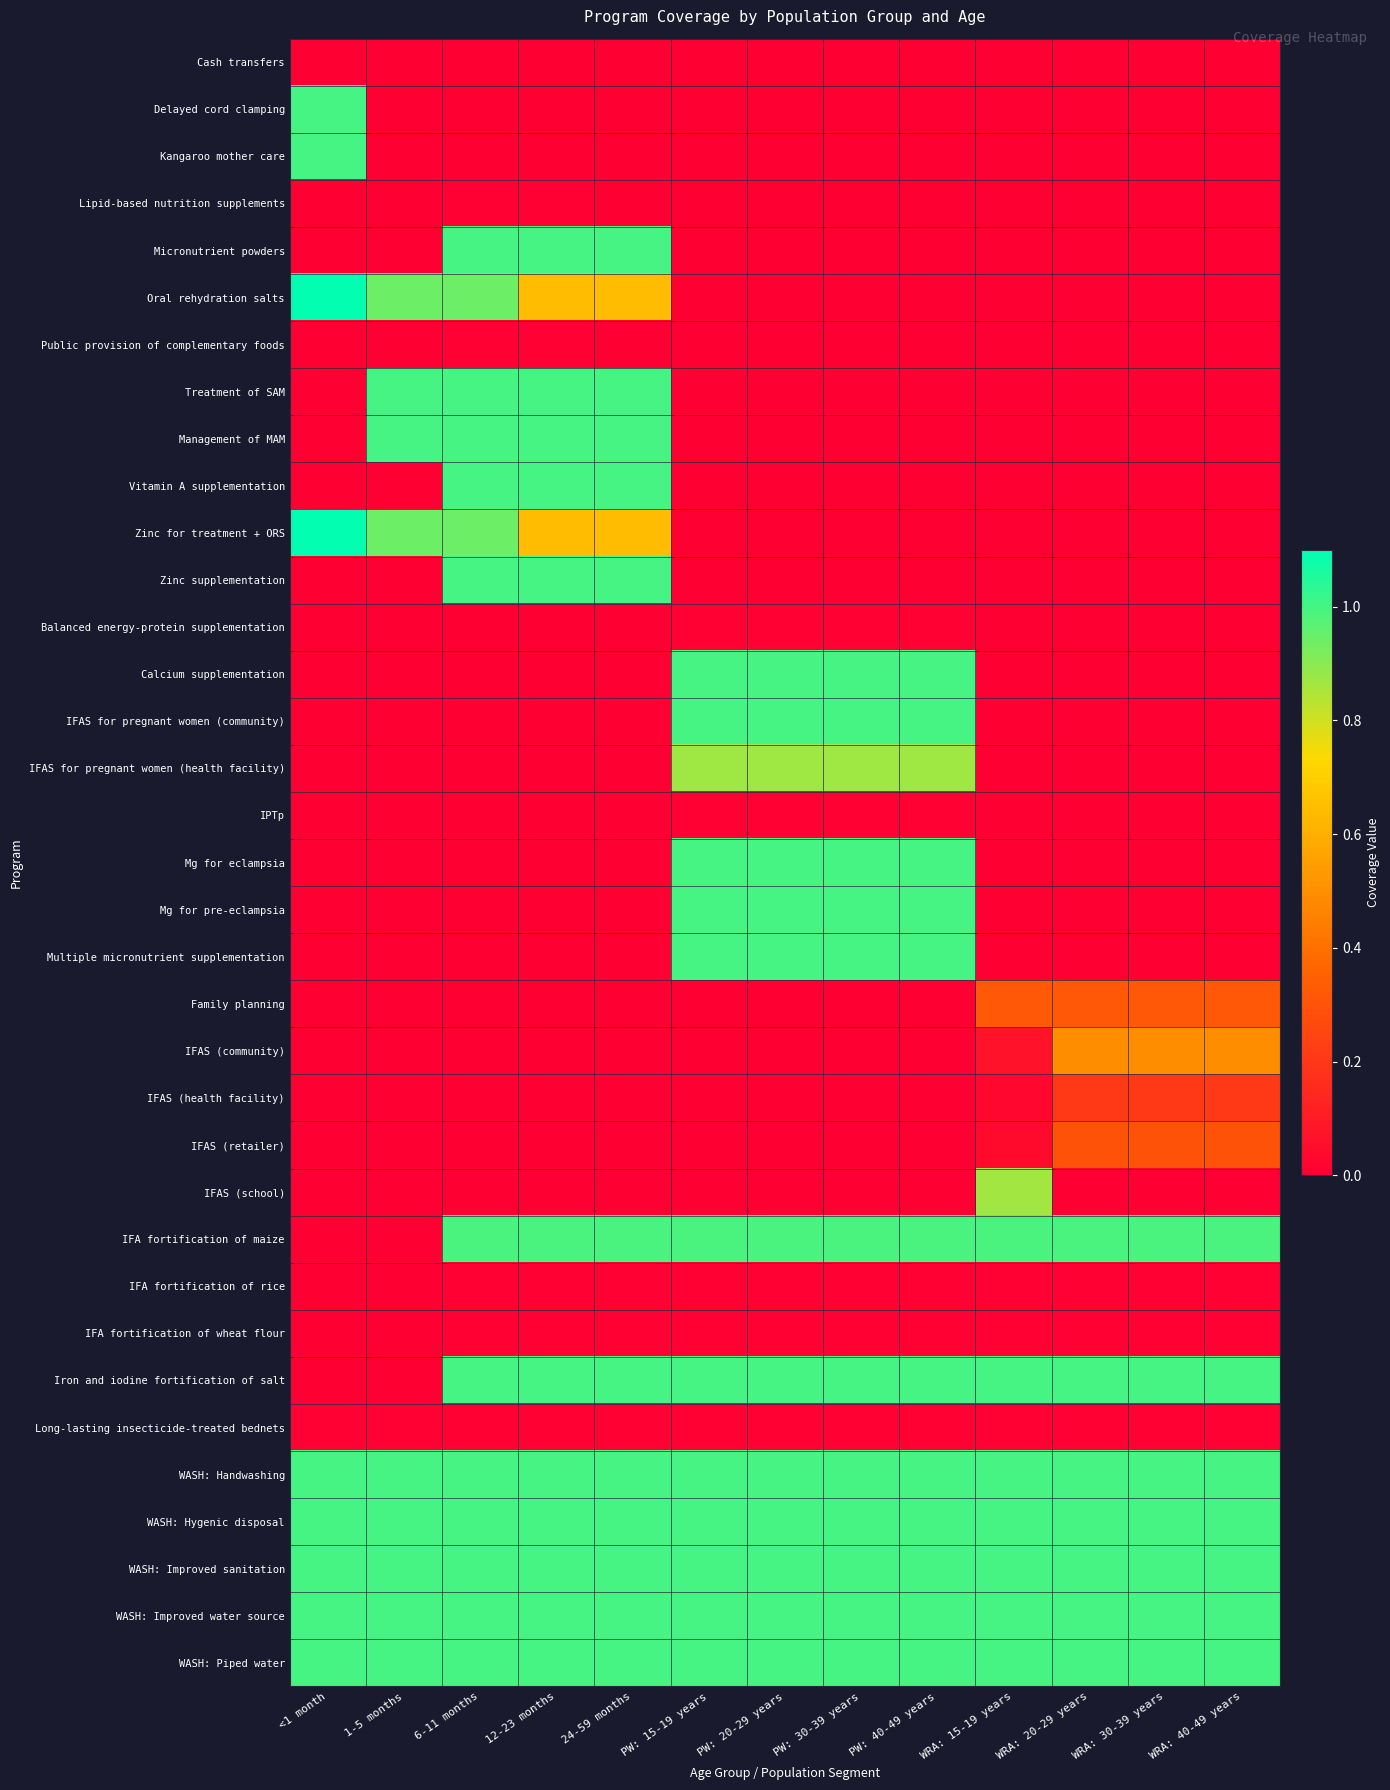

What is the difference between the highest and lowest values at WRA: 30-39 years?

1.0